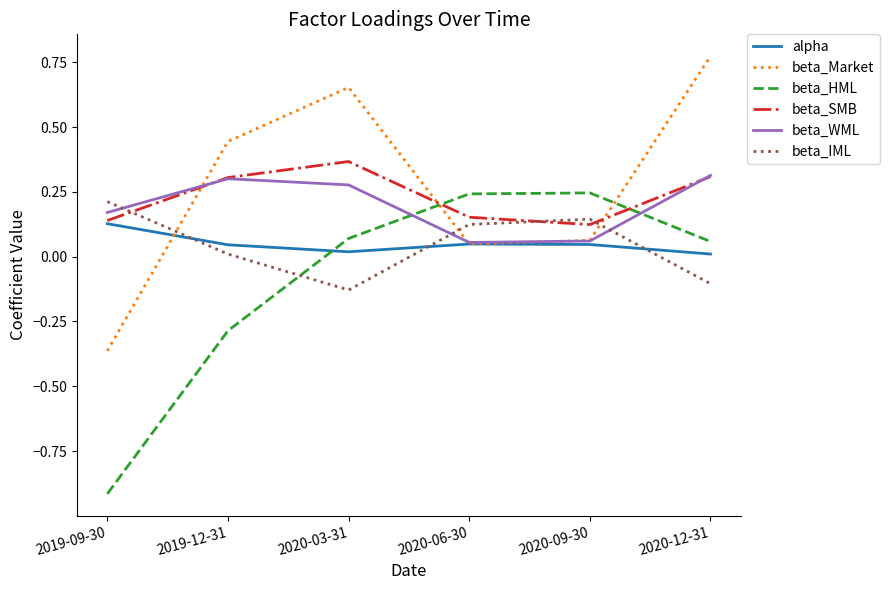

What is the minimum value shown in the chart?

-0.9